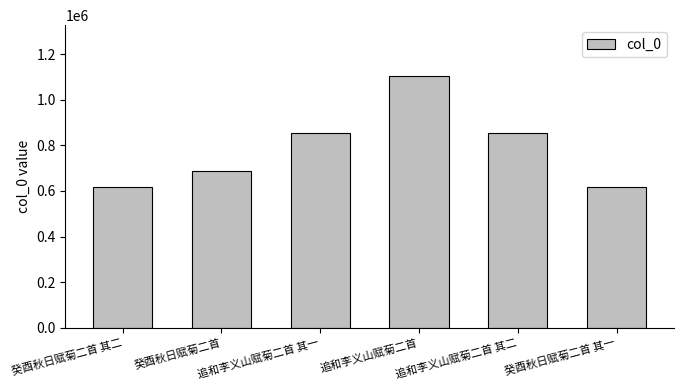

What is the sum of all values?

4743165